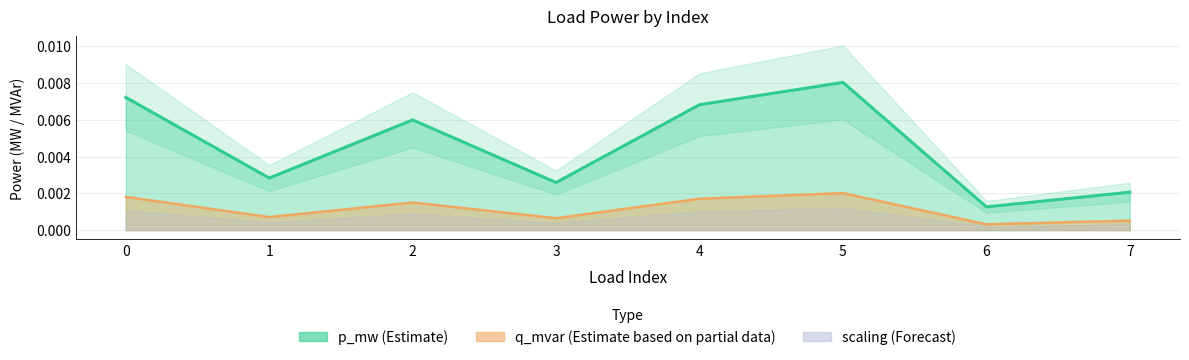

True or false: p_mw and q_mvar cross at least once.

False